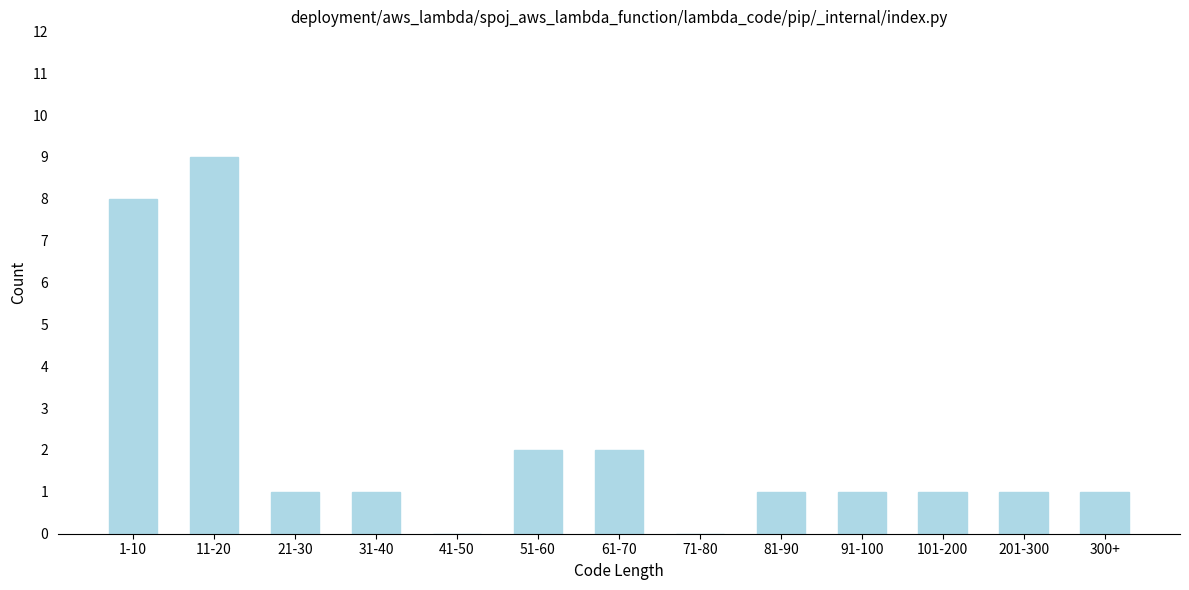

Reading left to right, what are all the values shown in this chart?

1-10=8	11-20=9	21-30=1	31-40=1	41-50=0	51-60=2	61-70=2	71-80=0	81-90=1	91-100=1	101-200=1	201-300=1	300+=1